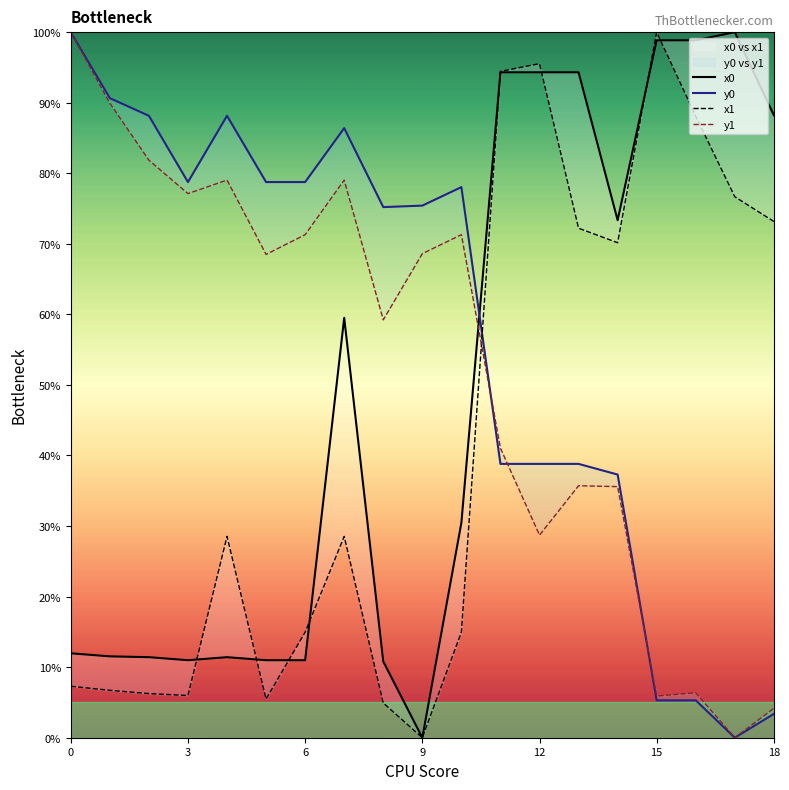

Between 3 and 9, which is larger?

3